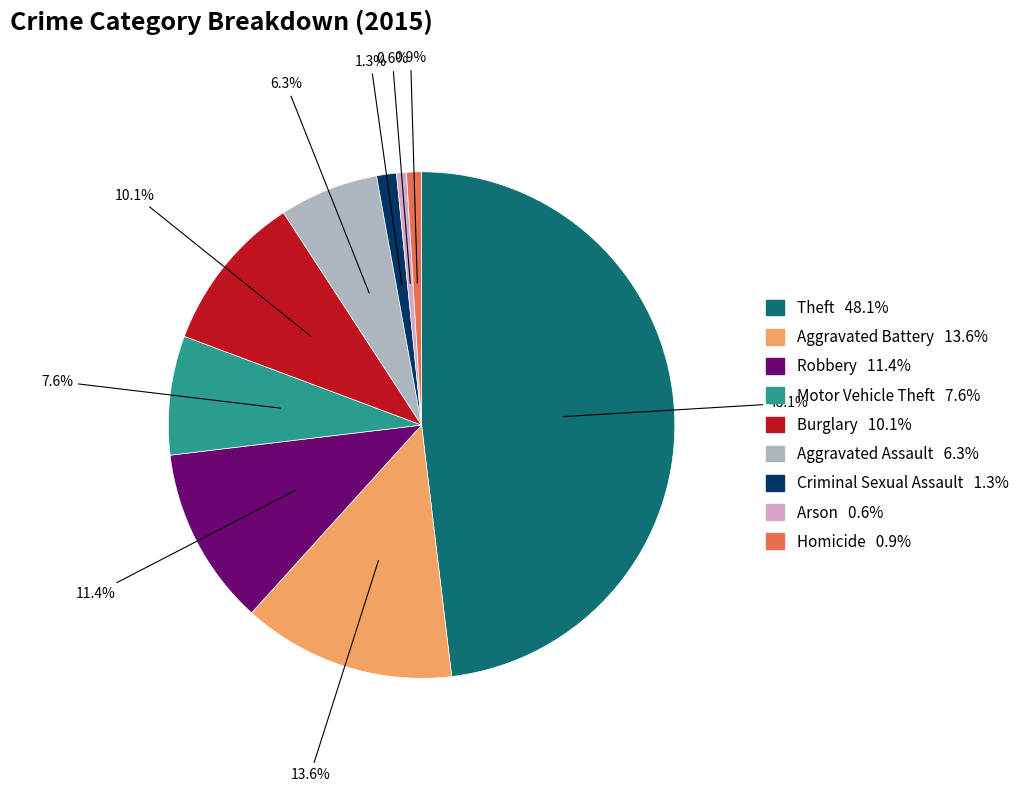

What is the total percentage of Arson and Robbery?

12.0%